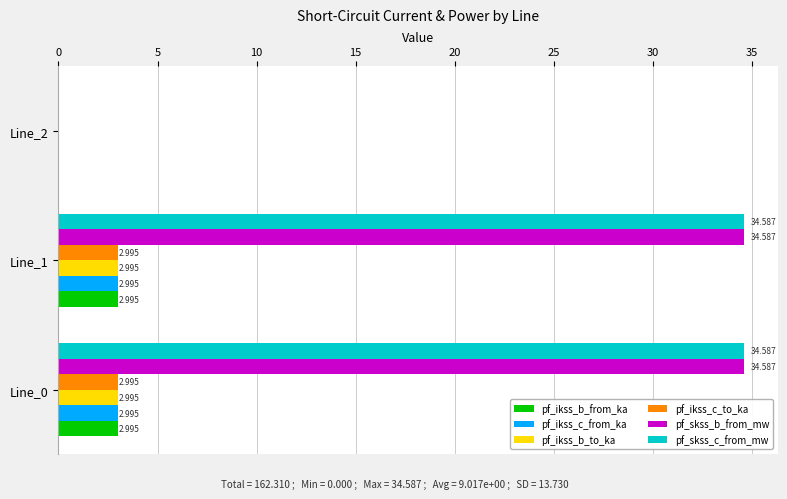

Is the value of pf_ikss_c_to_ka at Line_2 greater than the value of pf_skss_b_from_mw at Line_1?

No